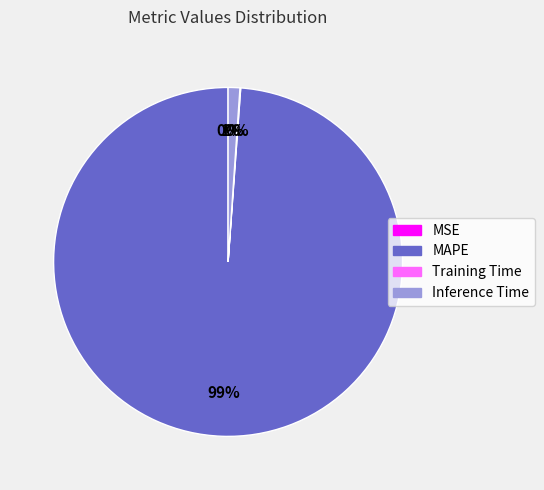

The Inference Time slice represents 11% of the pie. True or false?

False